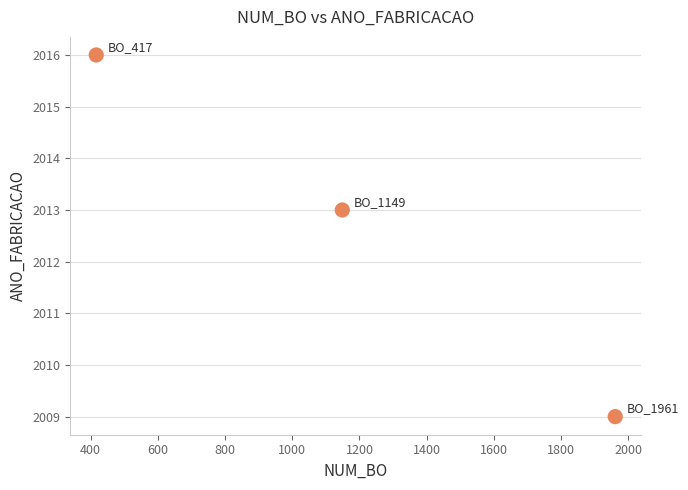

What is the average Y value?

2013